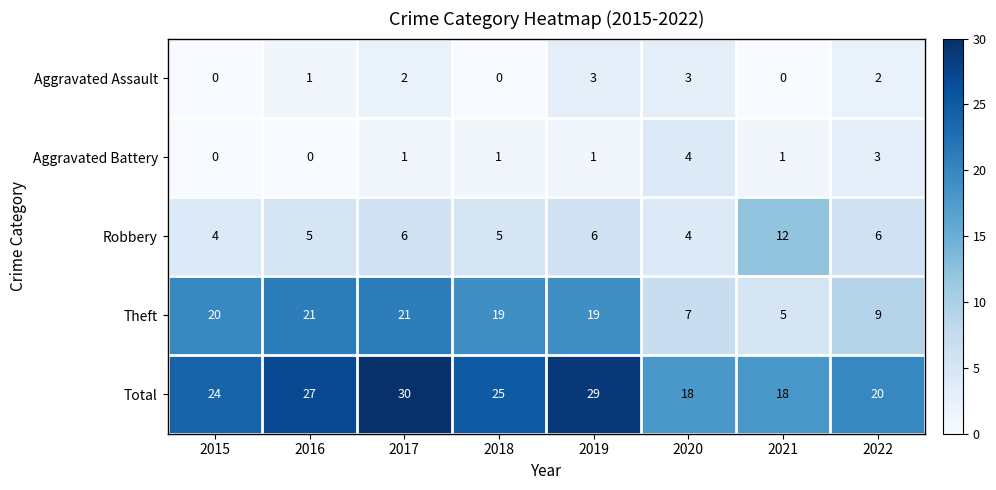

At which label does Theft first exceed 19?

2015